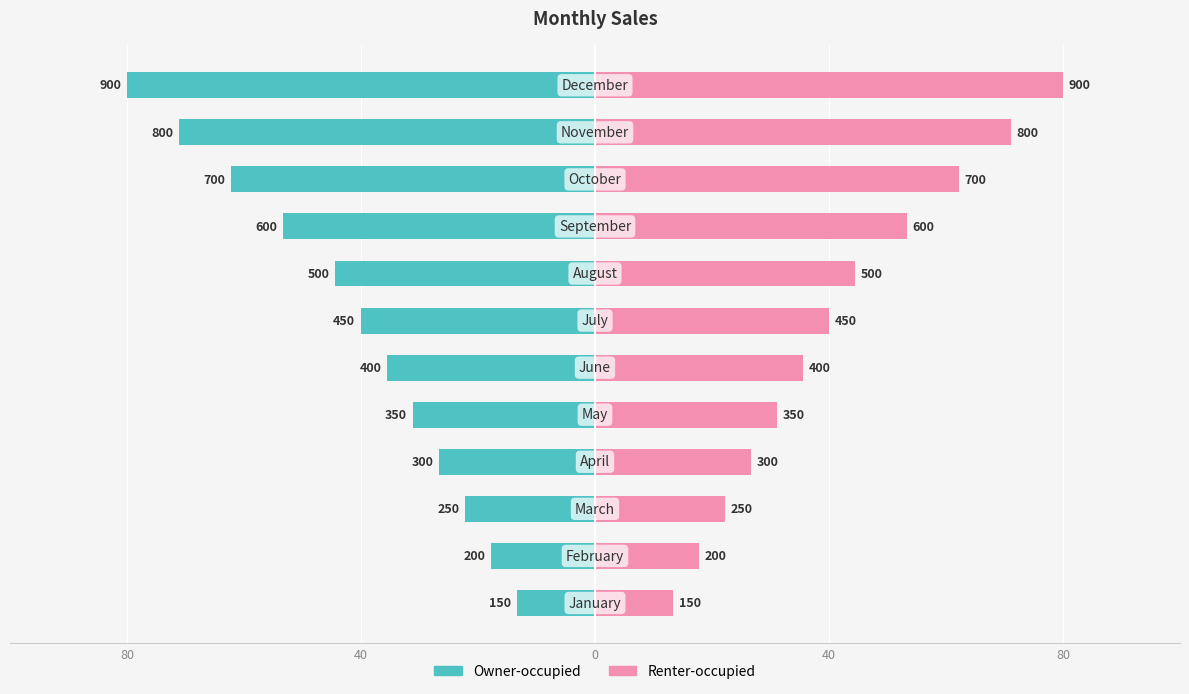

List the series in order of their overall mean, lowest first.

Owner-occupied, Renter-occupied